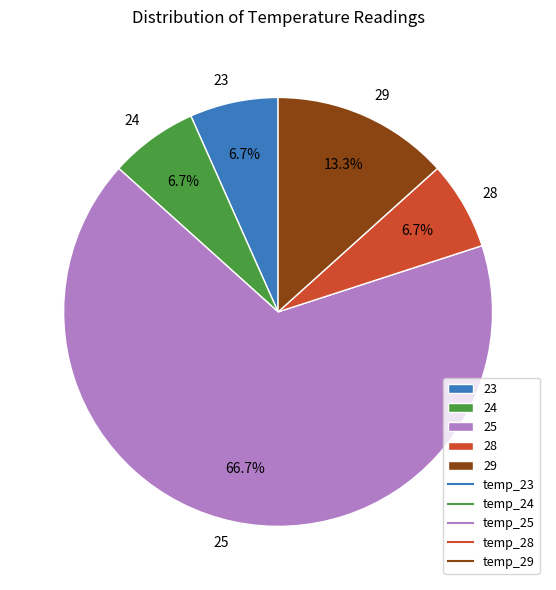

To the nearest percent, what portion does 28 represent?

7%